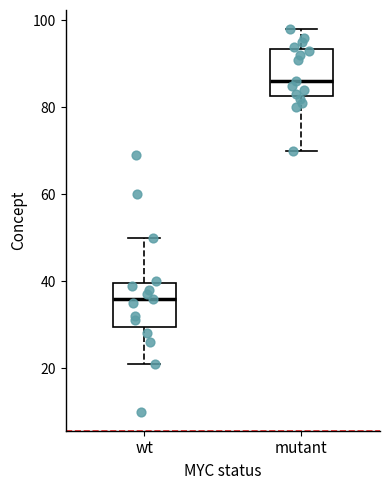

Reading left to right, transcribe this box plot: for each box, give where its median line is, the range the box spans, and where its two whiskers end, as read against the y-axis. The values are not printed on the chart, so give them approximately, as read against the axis.

wt: median 36, box 30 to 40, whiskers 22 to 50
mutant: median 86, box 82 to 94, whiskers 70 to 98